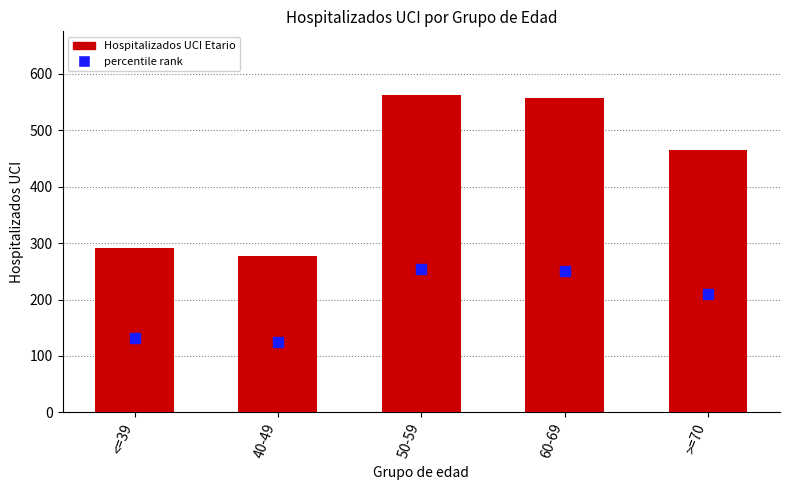

How many data points are less than 466?

2